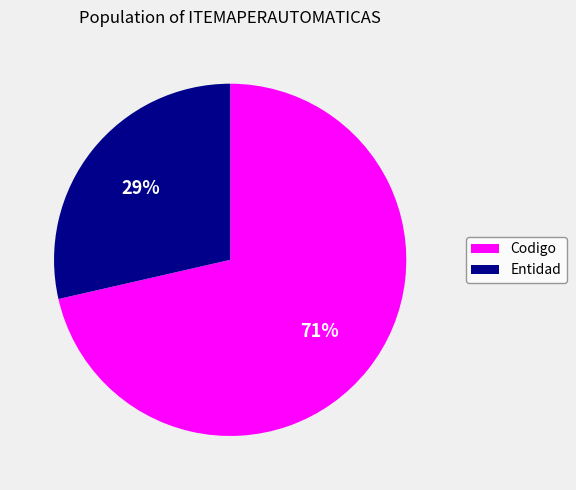

Count the number of slices in the pie.

2